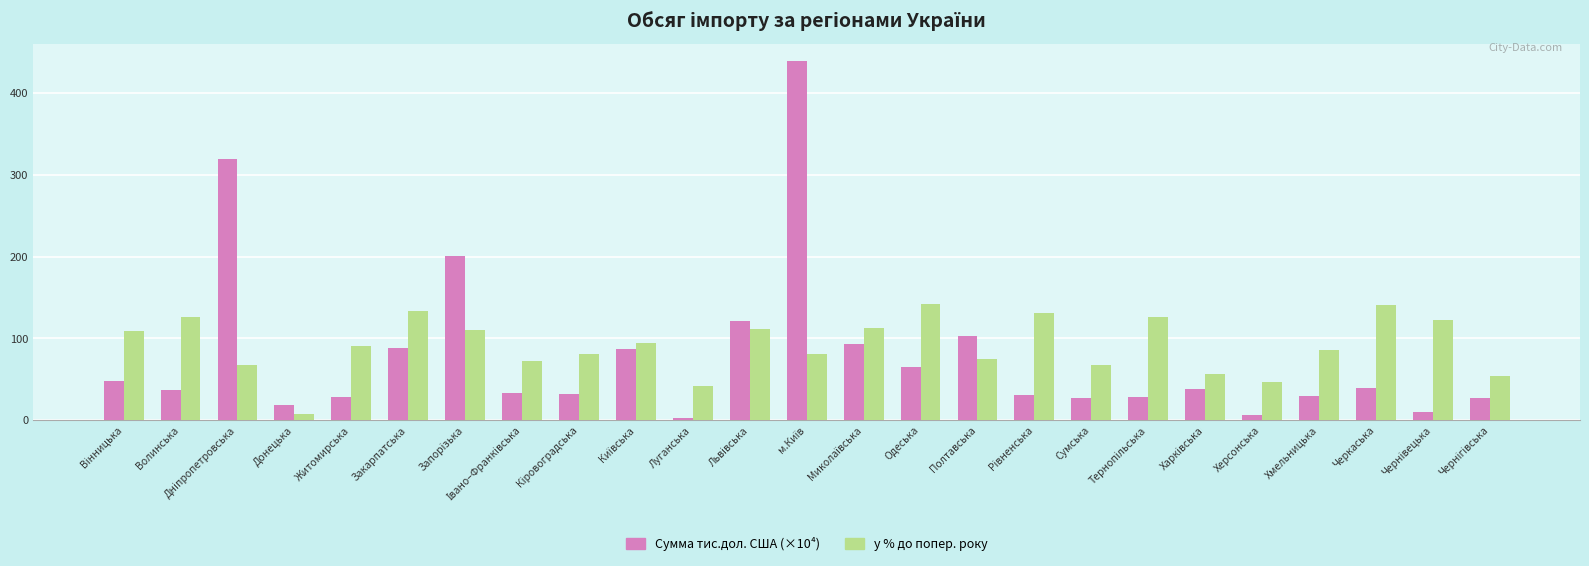

Is it true that у % до попер. року equals 37.8 at Днiпропетровська?

False